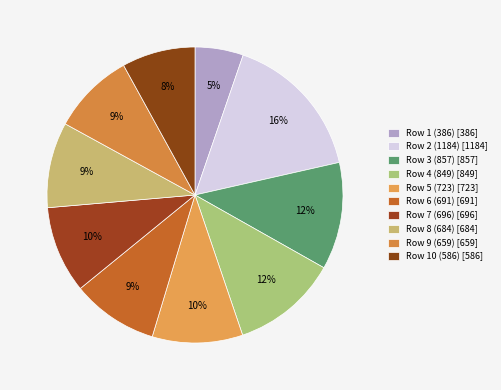

Count the number of slices in the pie.

10